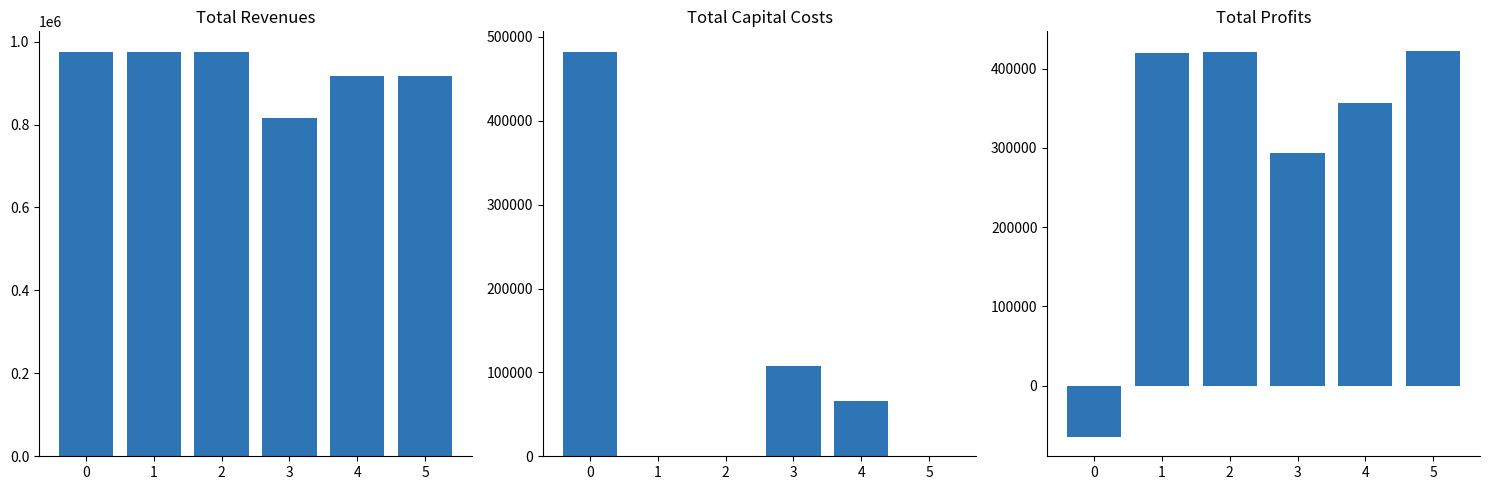

Reading left to right, transcribe all the data shown in this chart.

Total Revenues: 976017.2	976017.2	976017.2	815614.8	916517.4	917376.8
Total Capital Costs: 482592.0	0.0	0.0	107200.0	65600.0	800.0
Total Profits: -64770.8	419179.4	420539.4	293742.4	356446.4	422589.4